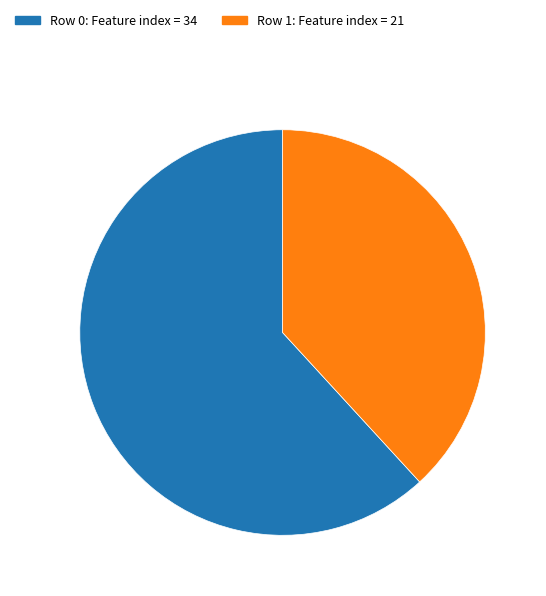

Does any single category account for the majority?

Yes